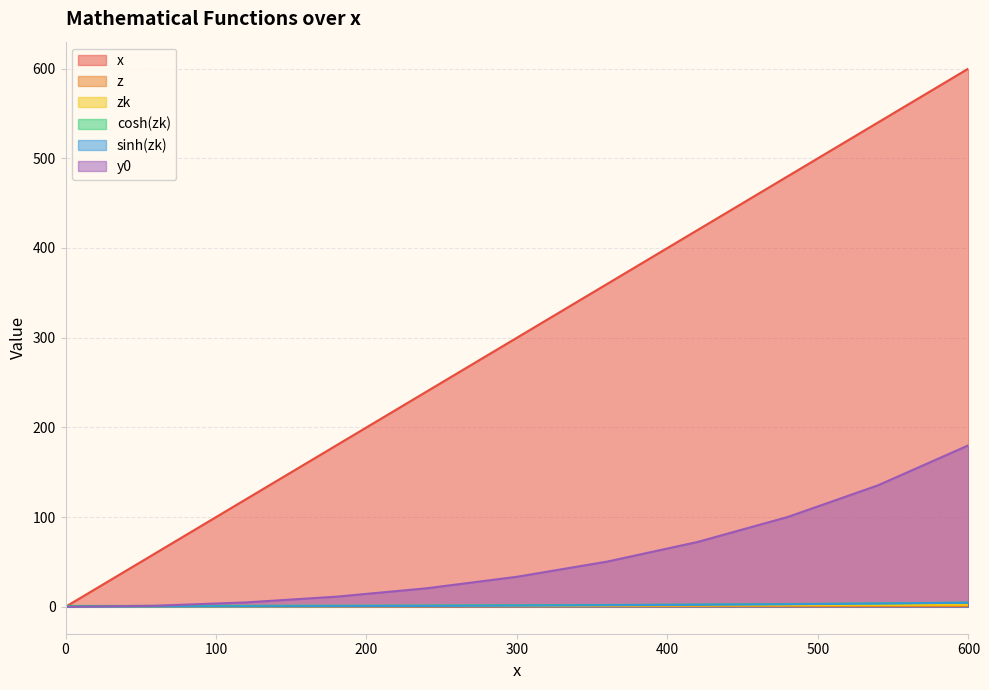

Reading left to right, what are all the values shown in this chart?

x: 0=0.0	60=60.0	120=120.0	180=180.0	240=240.0	300=300.0	360=360.0	420=420.0	480=480.0	540=540.0	600=600.0
z: 0=0.0	60=0.1	120=0.2	180=0.3	240=0.4	300=0.5	360=0.6	420=0.7	480=0.8	540=0.9	600=1.0
zk: 0=0.0	60=0.2	120=0.4	180=0.7	240=0.9	300=1.1	360=1.3	420=1.6	480=1.8	540=2.0	600=2.2
cosh(zk): 0=1.0	60=1.0	120=1.1	180=1.2	240=1.4	300=1.7	360=2.0	420=2.5	480=3.1	540=3.8	600=4.7
sinh(zk): 0=0.0	60=0.2	120=0.5	180=0.7	240=1.0	300=1.4	360=1.8	420=2.3	480=2.9	540=3.6	600=4.6
y0: 0=0.0	60=1.2	120=4.9	180=11.3	240=20.7	300=33.5	360=50.4	420=72.3	480=100.2	540=135.5	600=180.0